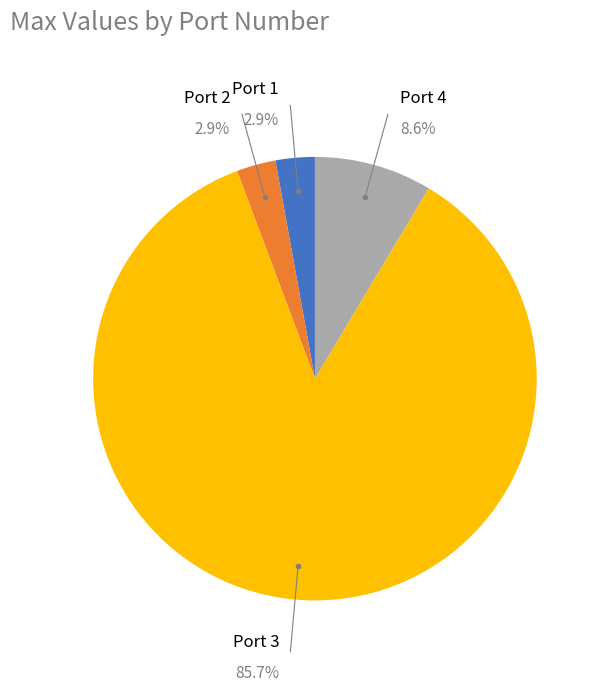

Is there any slice that represents more than half of the pie?

Yes